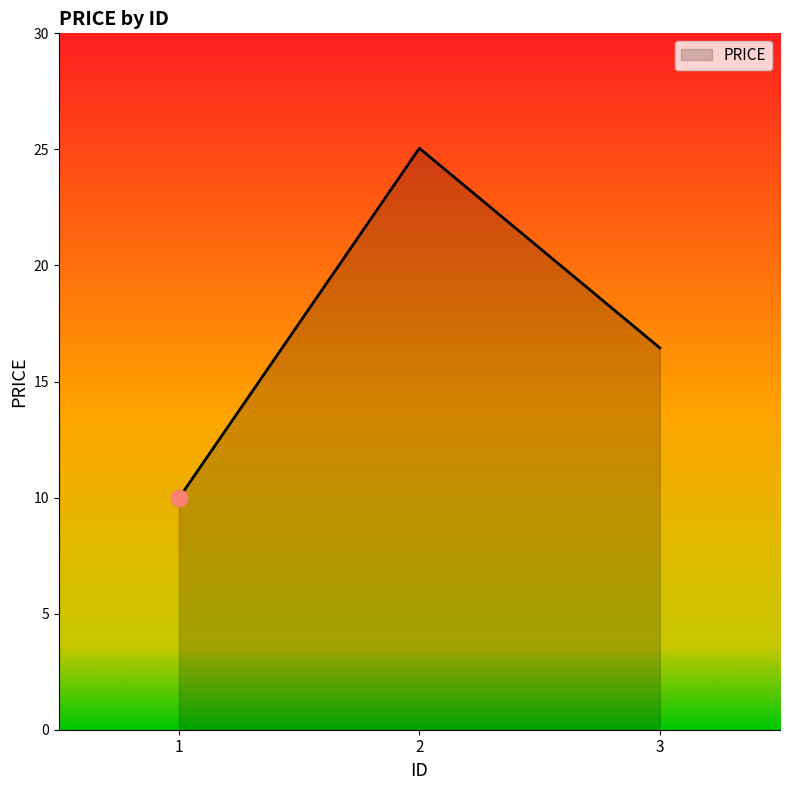

Read the value at 2.

25.1